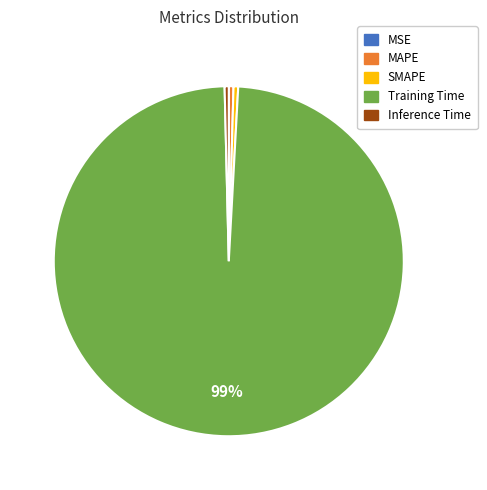

Is there a majority slice in this chart?

Yes